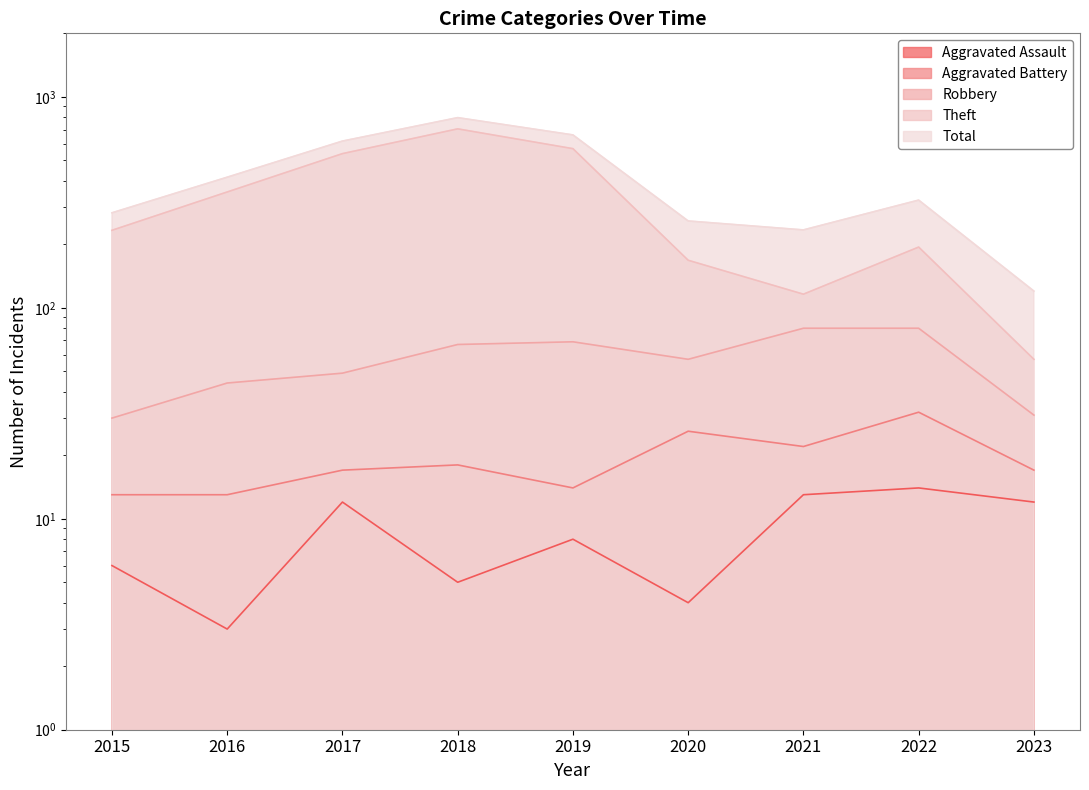

At which label is Robbery closest to 55?

2020